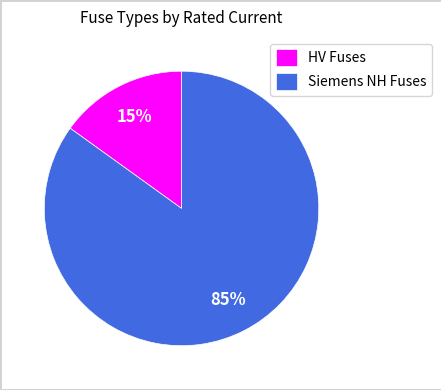

How many segments does this pie chart have?

2